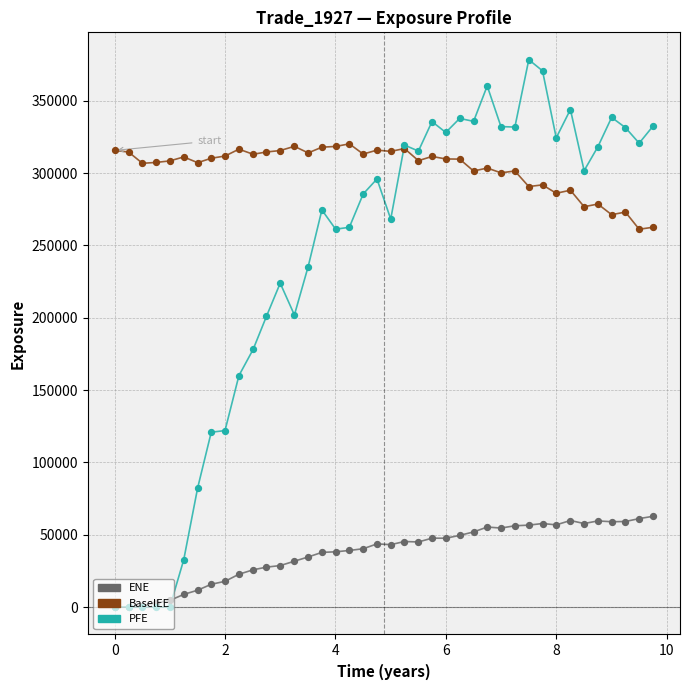

Which series has the largest total across all categories?

ENE